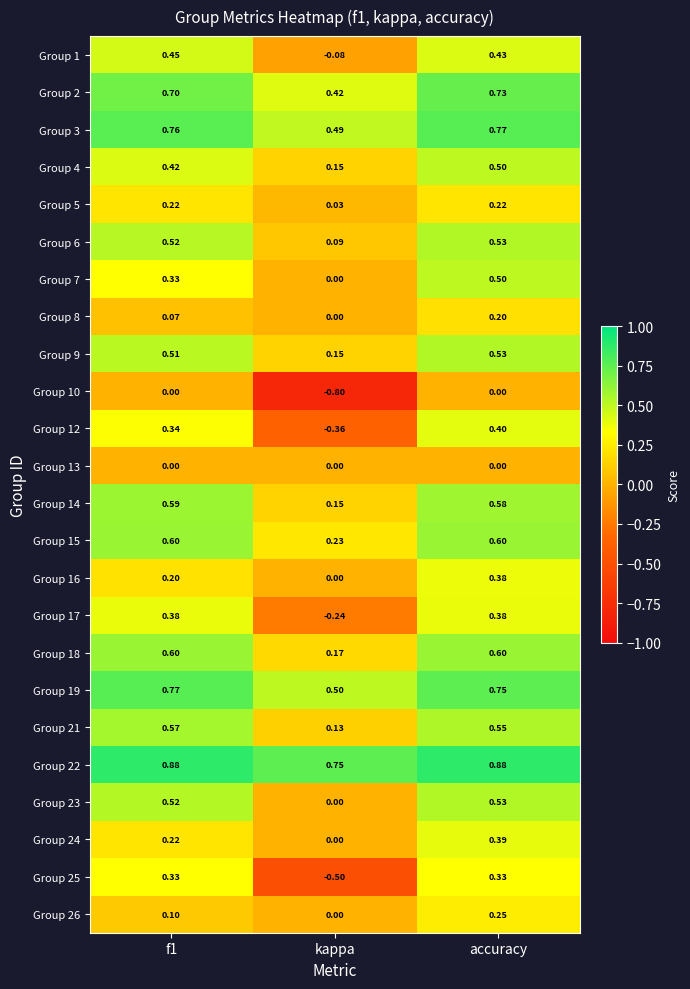

Which label corresponds to the smallest value in the chart?

kappa